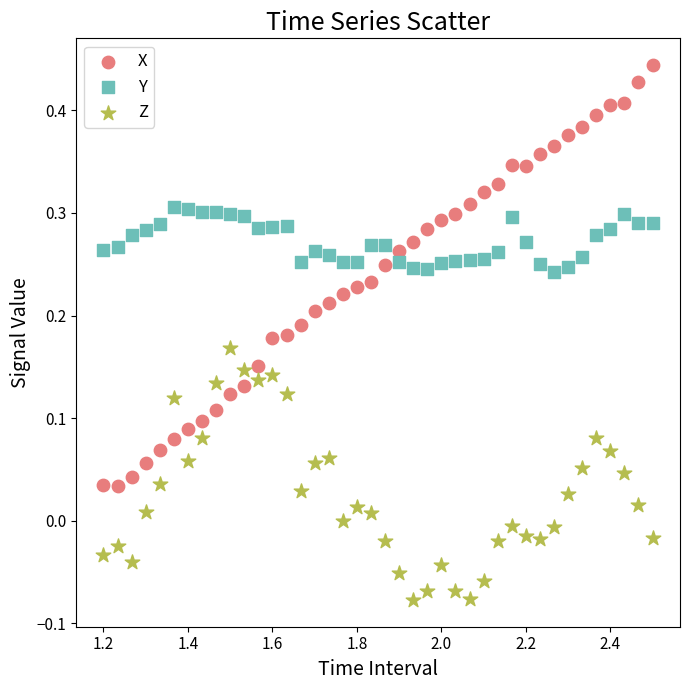

Across all data points, what is the range of Y values (max minus min)?

0.5